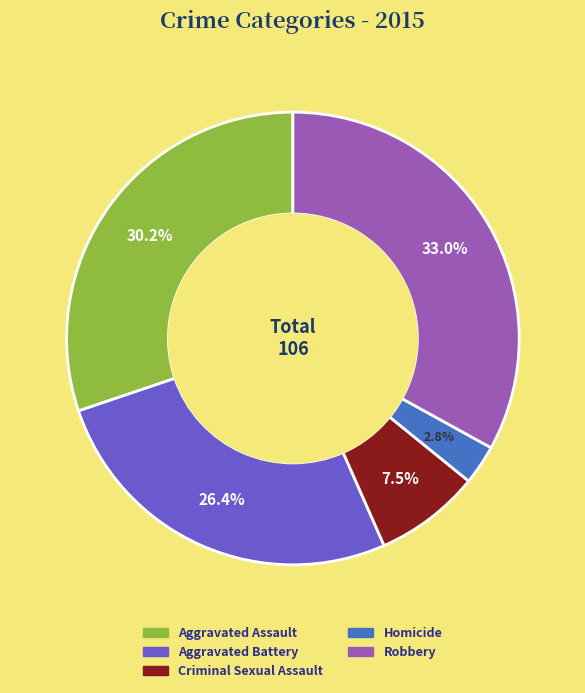

How many segments does this pie chart have?

5